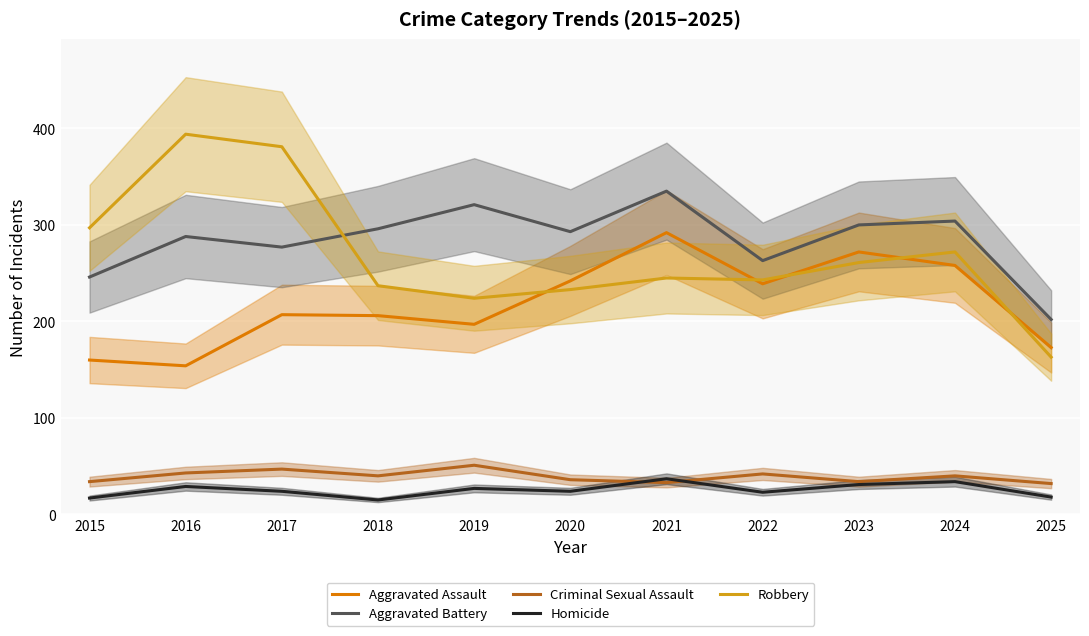

Reading right to left, what are all the values shown in this chart?

Aggravated Assault: 2025=173	2024=258	2023=272	2022=239	2021=292	2020=242	2019=197	2018=206	2017=207	2016=154	2015=160
Aggravated Battery: 2025=202	2024=304	2023=300	2022=263	2021=335	2020=293	2019=321	2018=296	2017=277	2016=288	2015=246
Criminal Sexual Assault: 2025=32	2024=40	2023=34	2022=42	2021=33	2020=36	2019=51	2018=40	2017=47	2016=43	2015=34
Homicide: 2025=18	2024=34	2023=31	2022=23	2021=37	2020=24	2019=27	2018=15	2017=24	2016=29	2015=17
Robbery: 2025=163	2024=272	2023=261	2022=243	2021=245	2020=233	2019=224	2018=237	2017=381	2016=394	2015=297